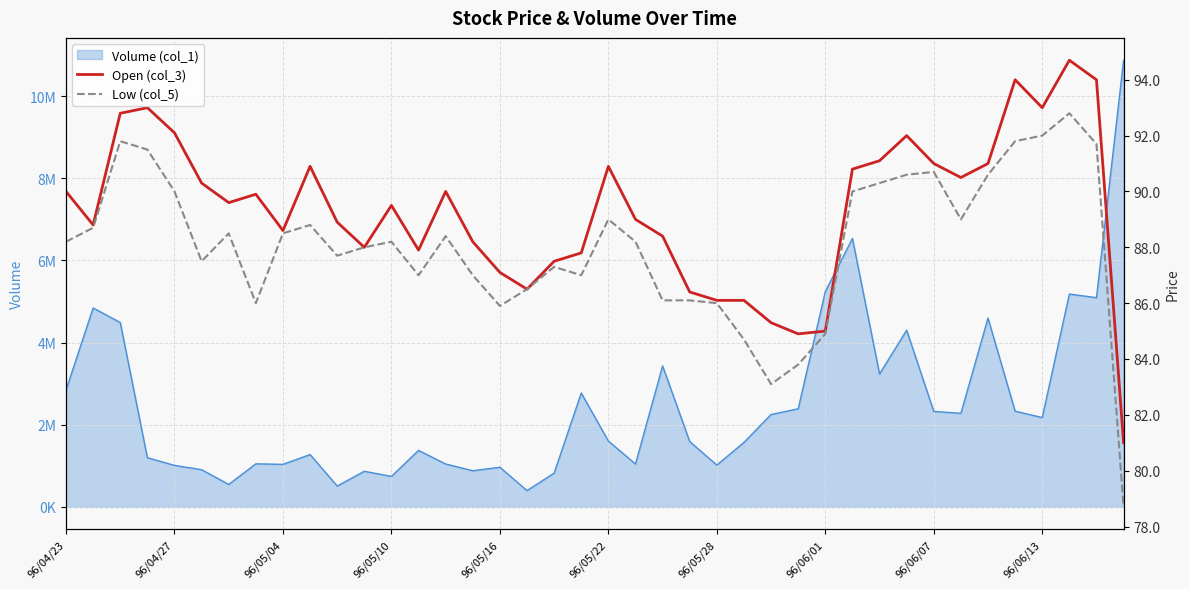

What position from the right is 96/05/10?

28